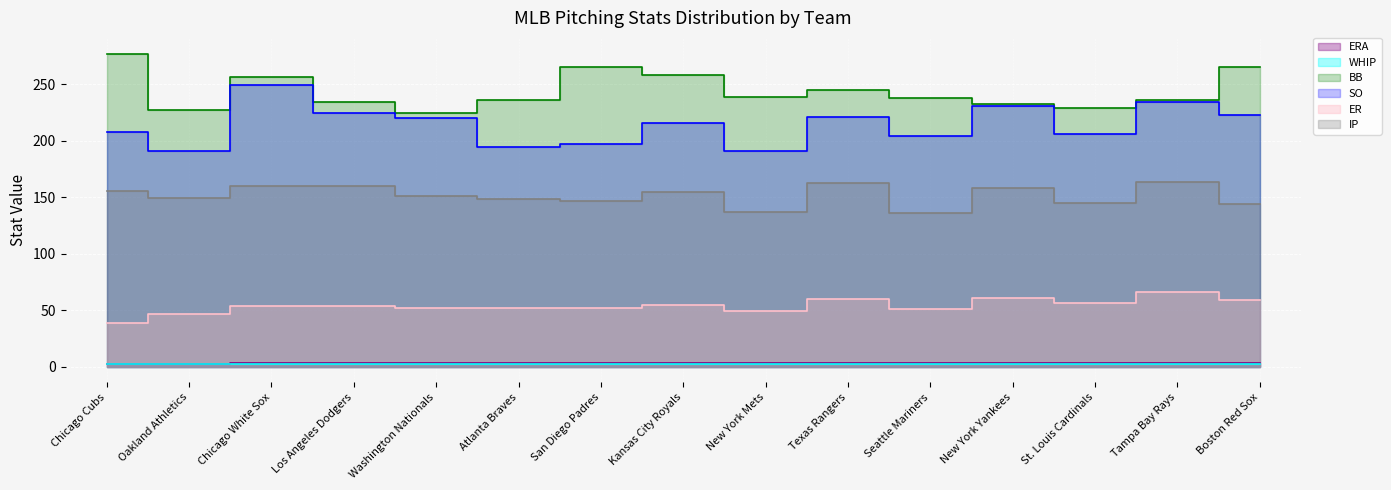

What is the average value of the WHIP series?

2.4